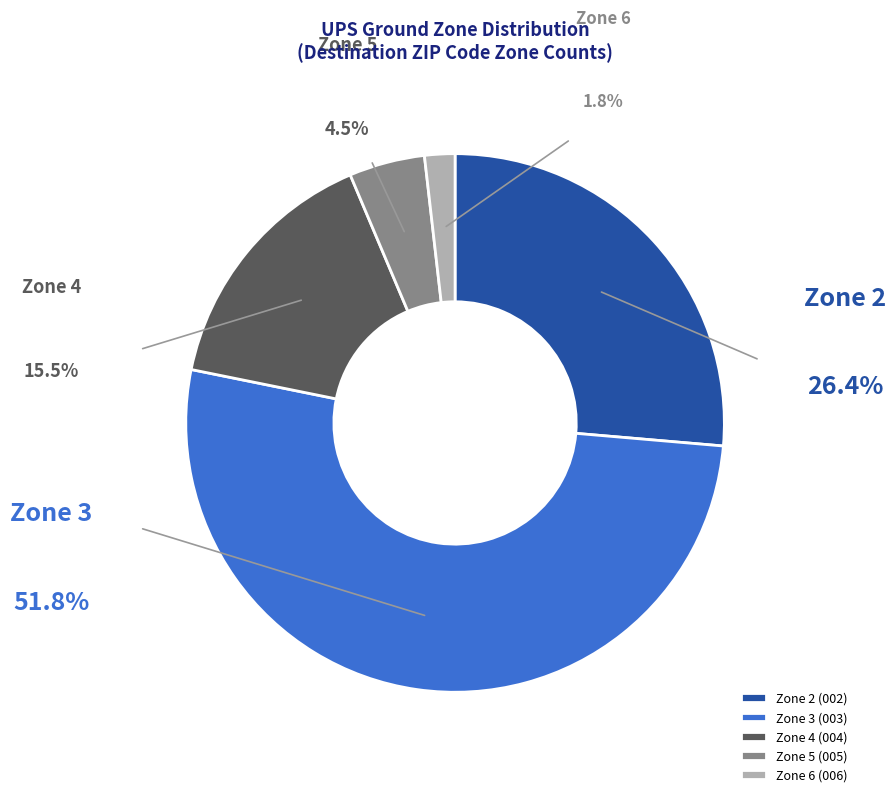

Rank the categories by value from highest to lowest.

Ground Zone 3, Ground Zone 2, Ground Zone 4, Ground Zone 5, Ground Zone 6